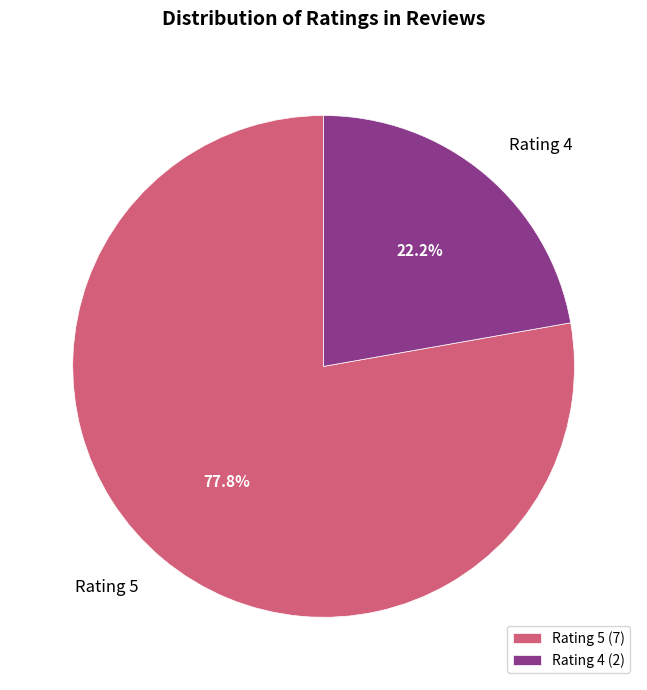

What is the ratio of the value at Rating 4 to the value at Rating 5?

0.3